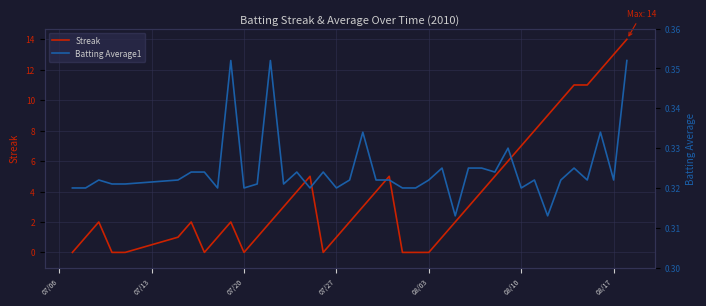

What is the maximum value for Streak?

14